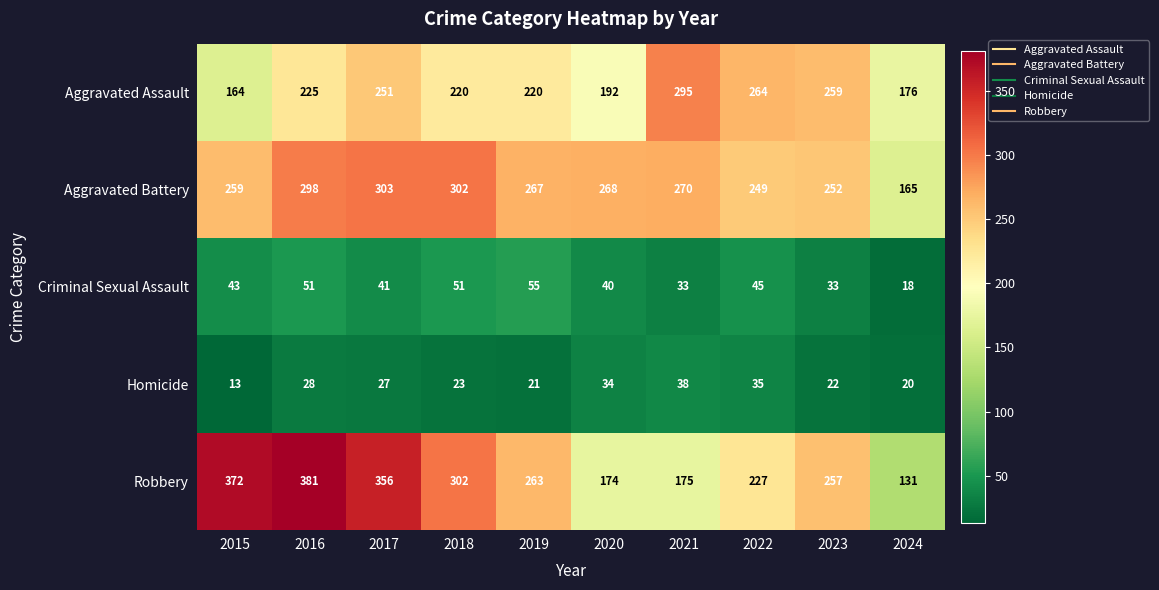

What value does the Aggravated Battery series have at 2017?

303